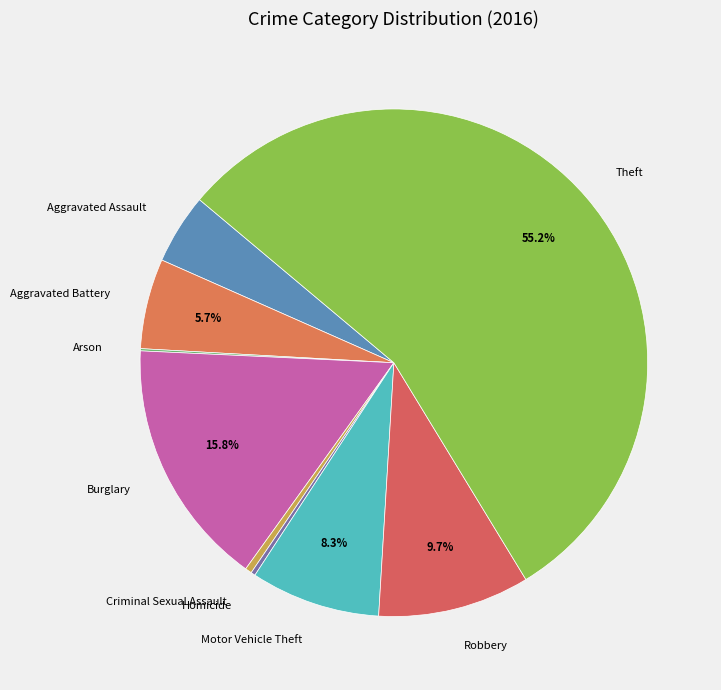

Does Theft account for over 50% of the chart?

Yes